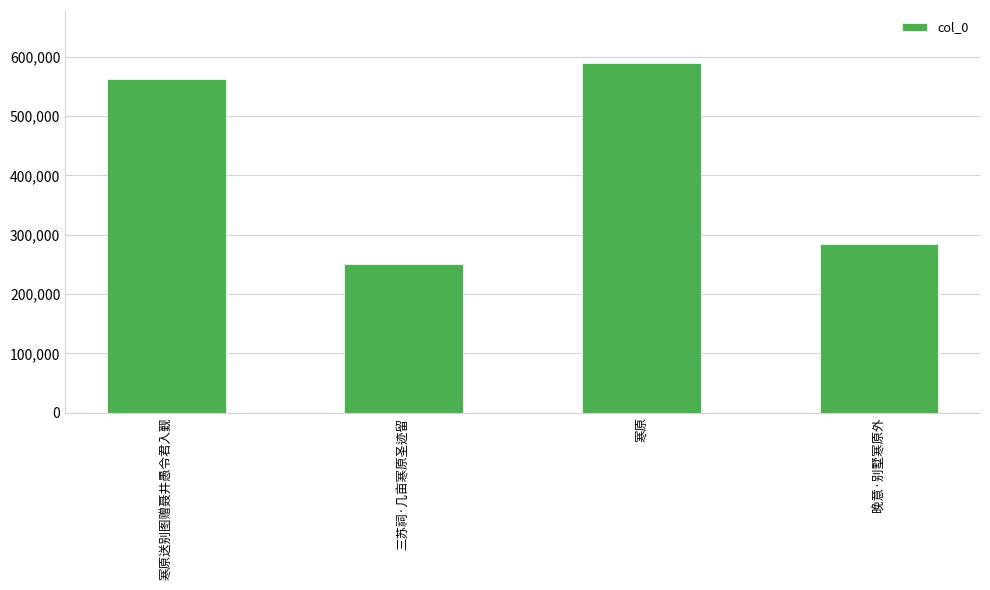

What value does the data have at 寒原?

590176